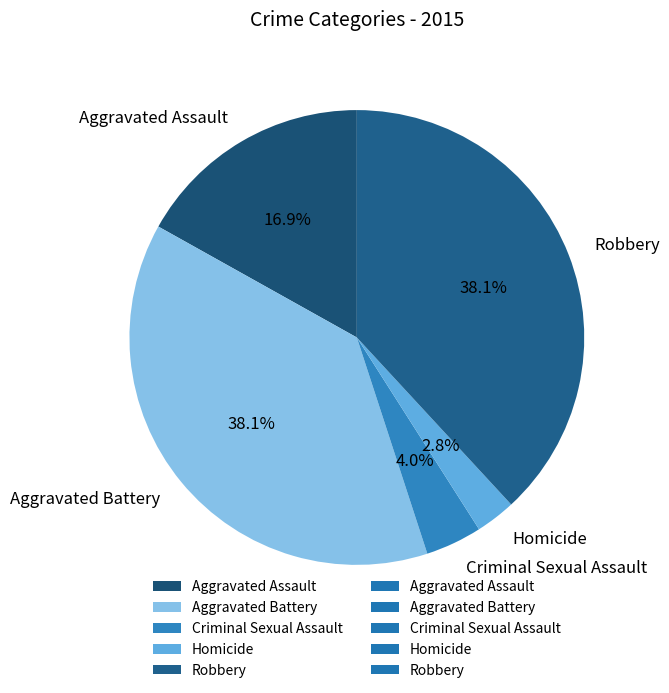

Between Robbery and Homicide, which is larger?

Robbery